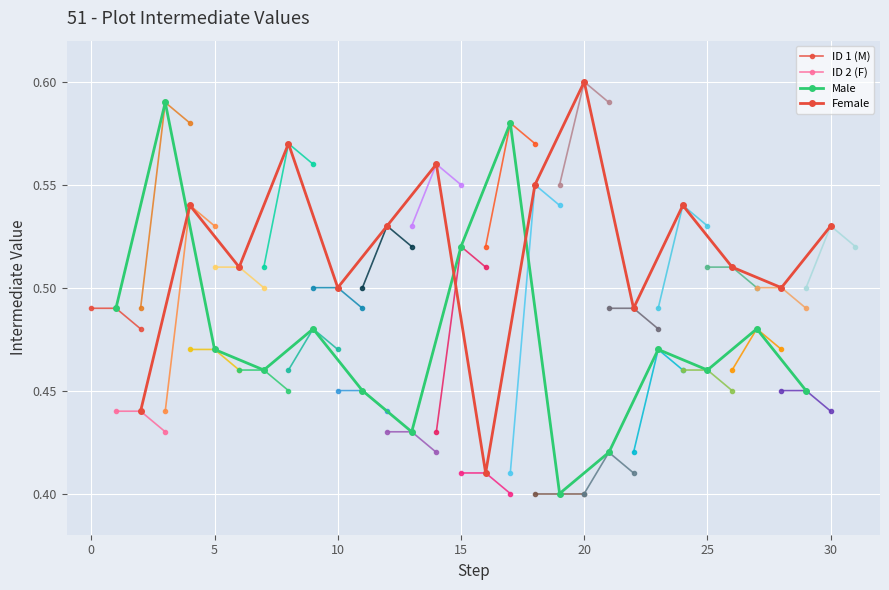

What is the lowest value of the Female series?

0.4